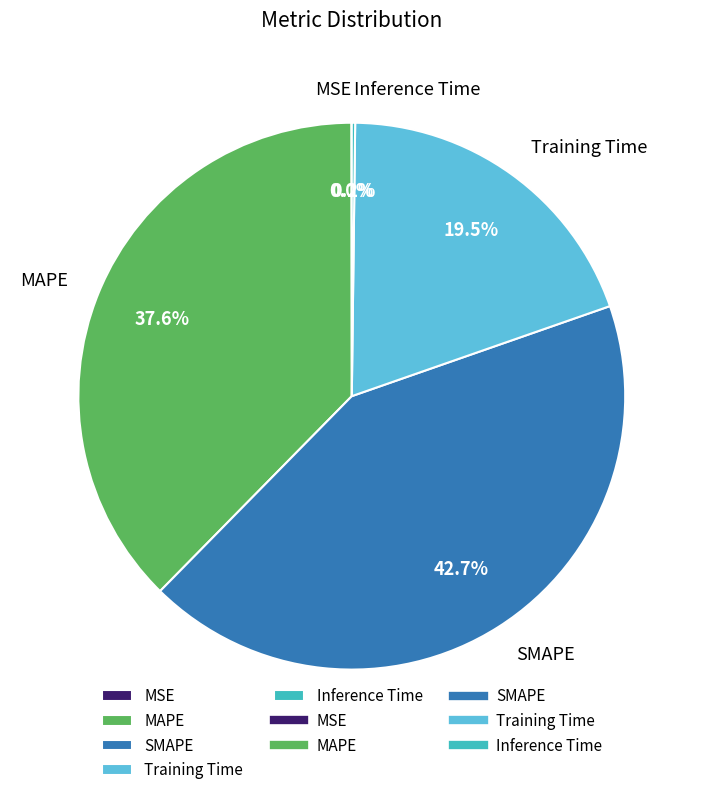

How much of the chart is everything except MAPE?

62.4%